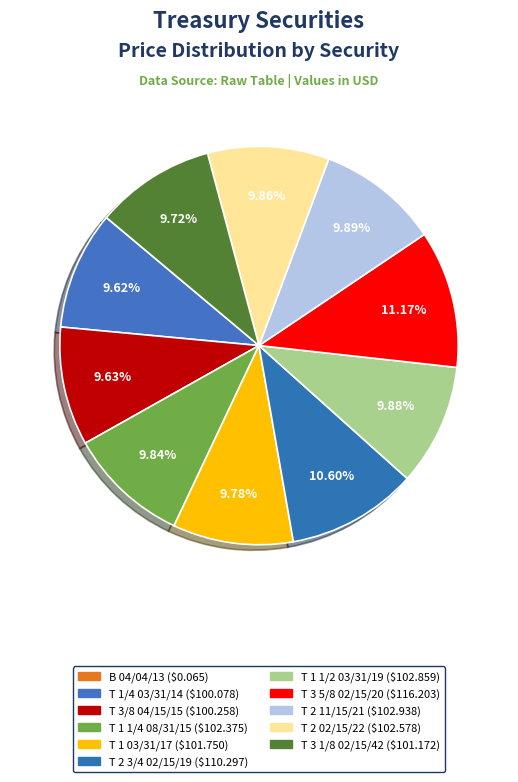

How many slices are in this pie chart?

11